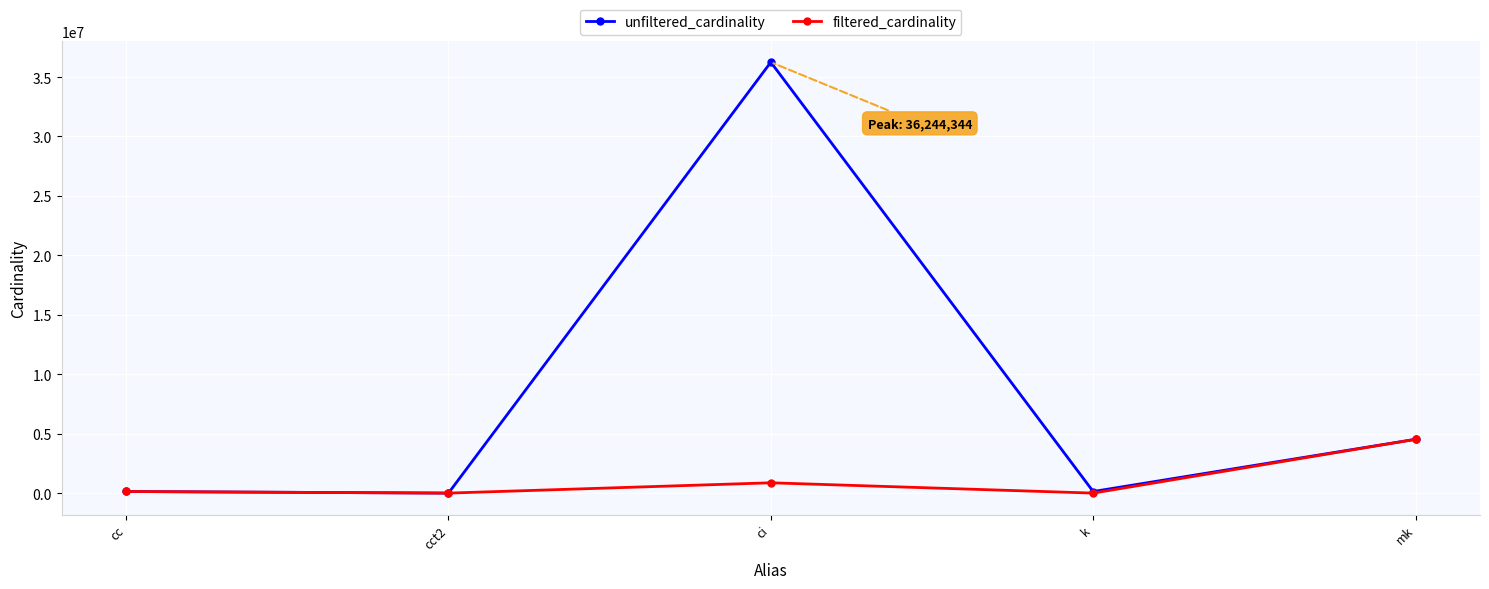

What is the sum of all unfiltered_cardinality values?

41037534